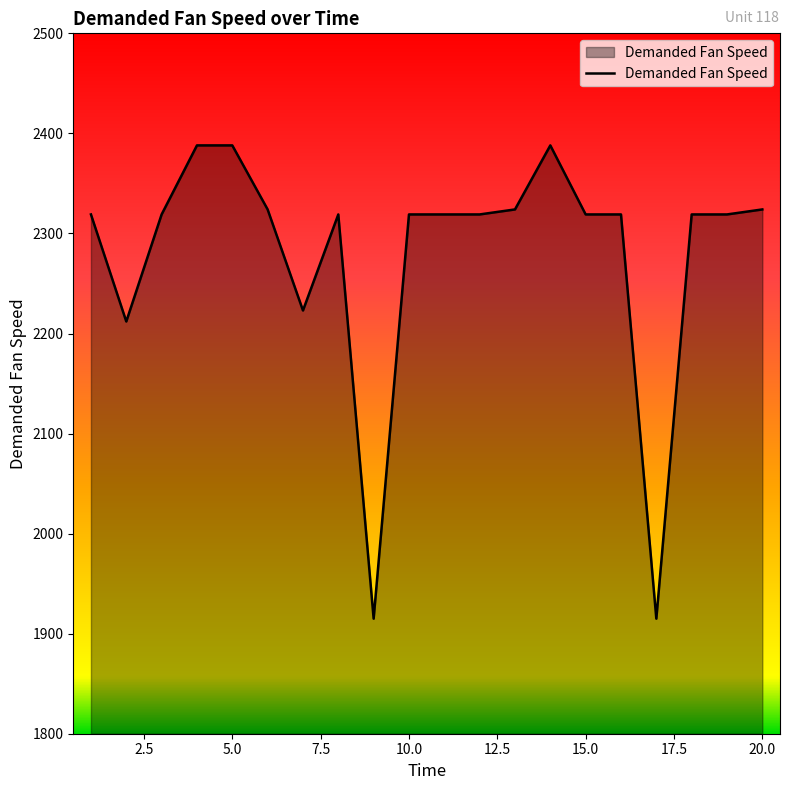

What is the smallest value displayed?

1915